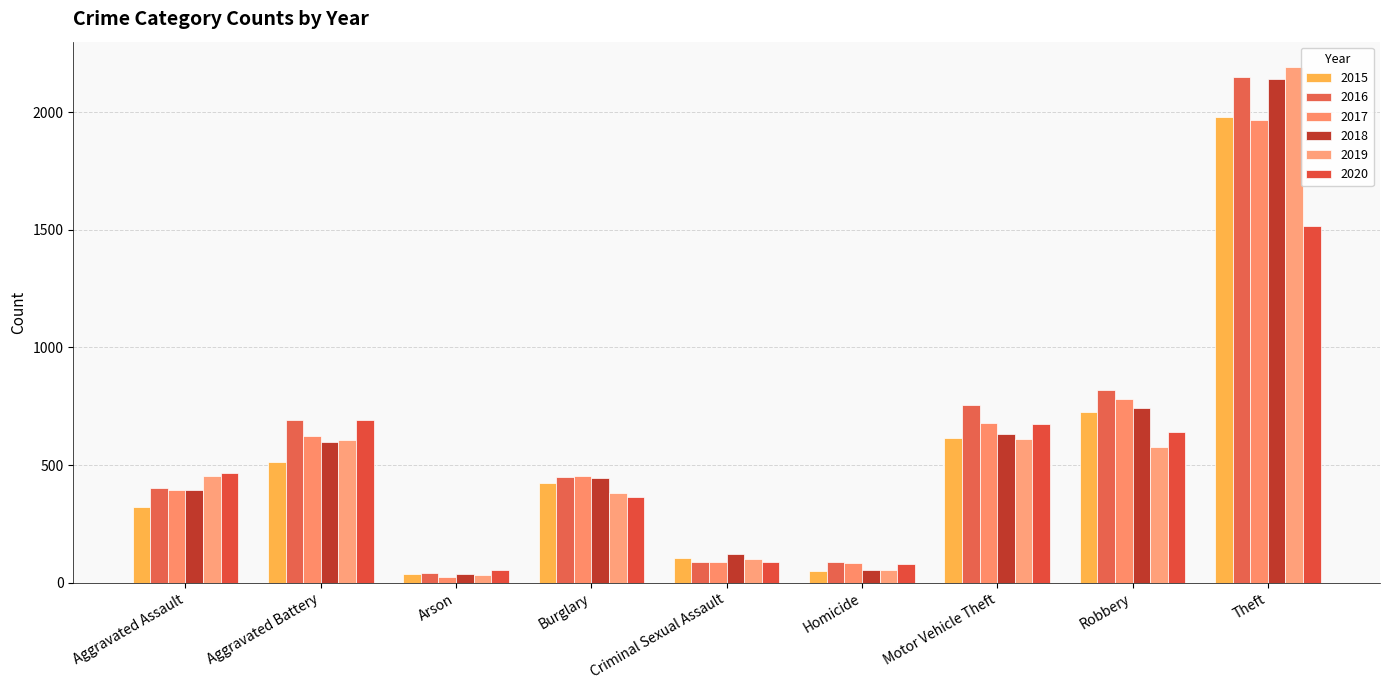

Which category has the highest value across all series?

Theft